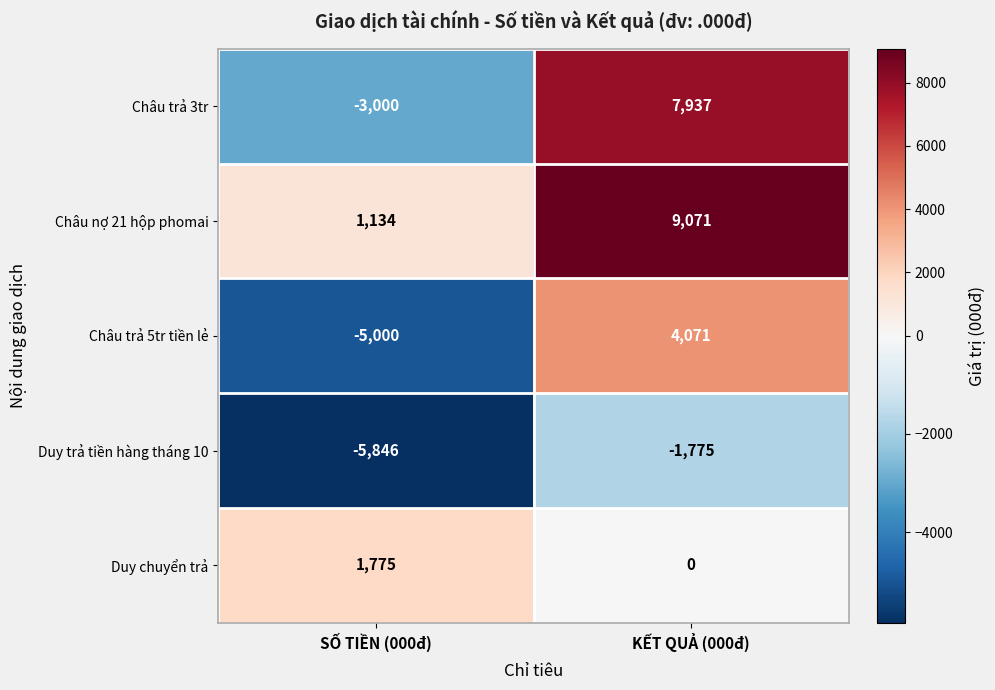

What is the difference between the highest and lowest values at SỐ TIỀN (000đ)?

7621